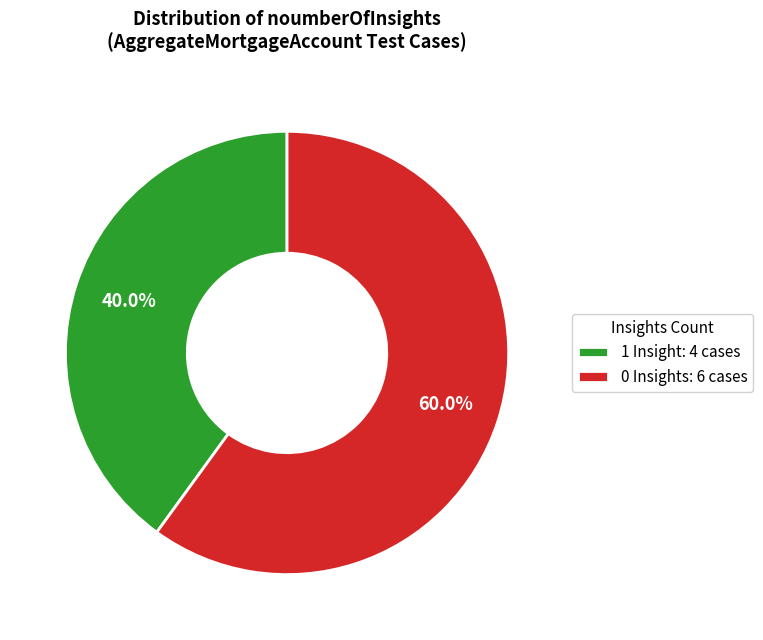

Combined, do 0 Insights: 6 cases and 1 Insight: 4 cases account for over 50%?

Yes